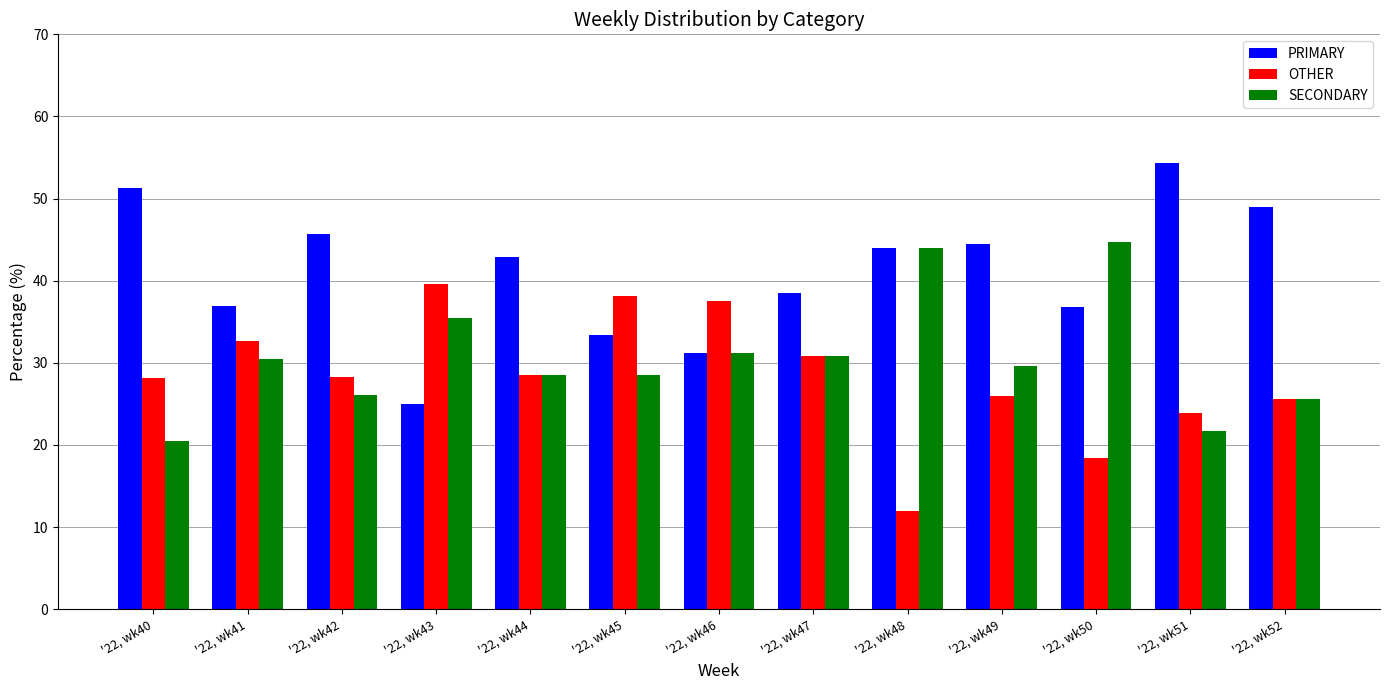

At how many categories does at least one series exceed 48?

3